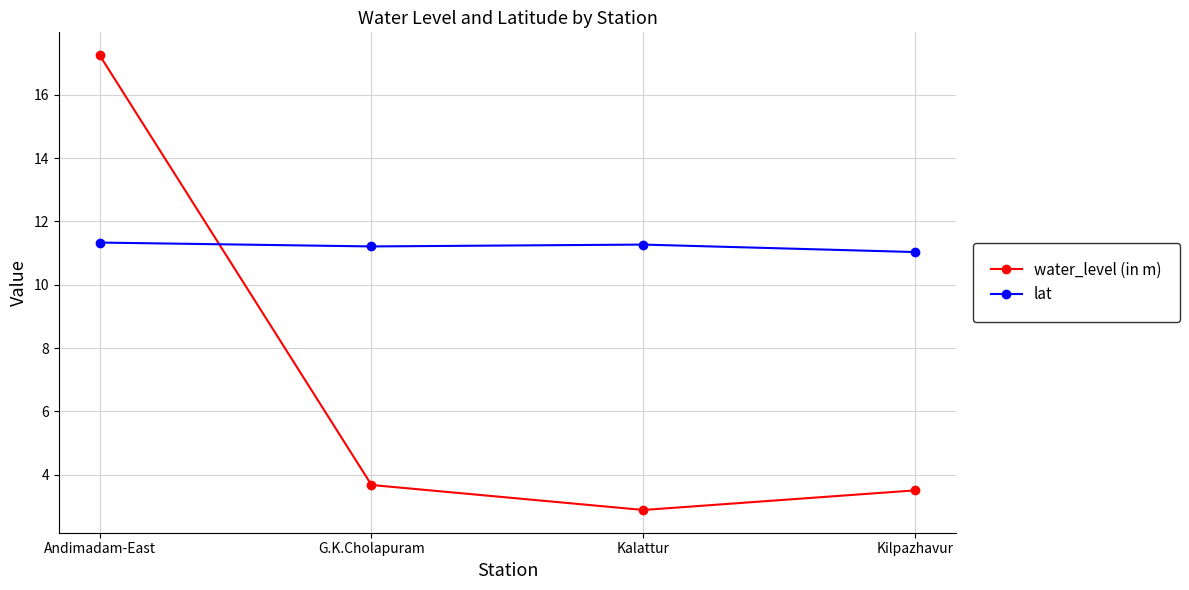

At Kilpazhavur, list the series in order from largest to smallest.

lat, water_level (in m)